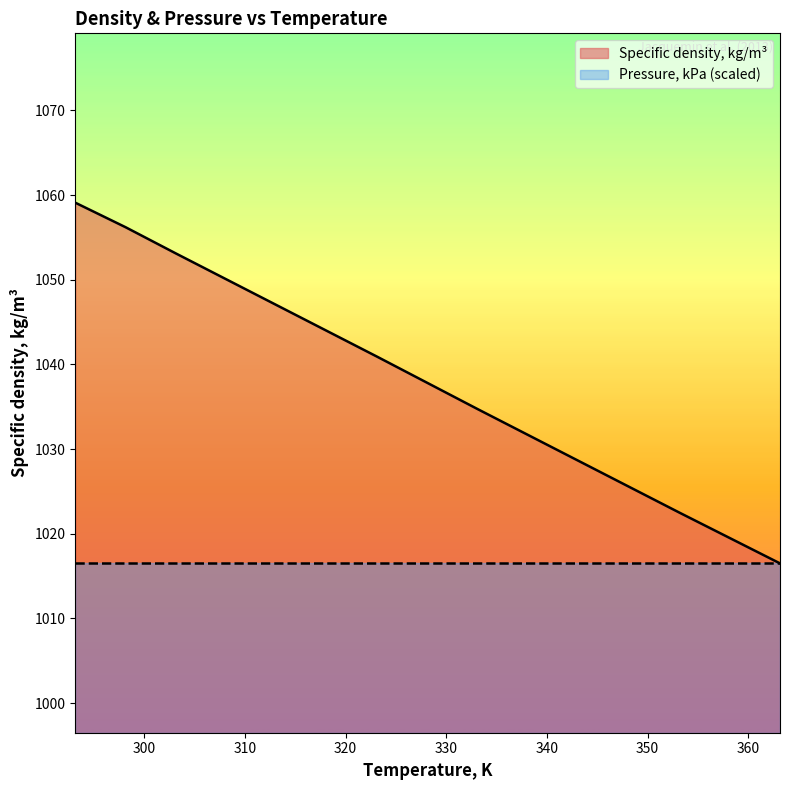

What is the difference between the second highest and second lowest values?

33.7